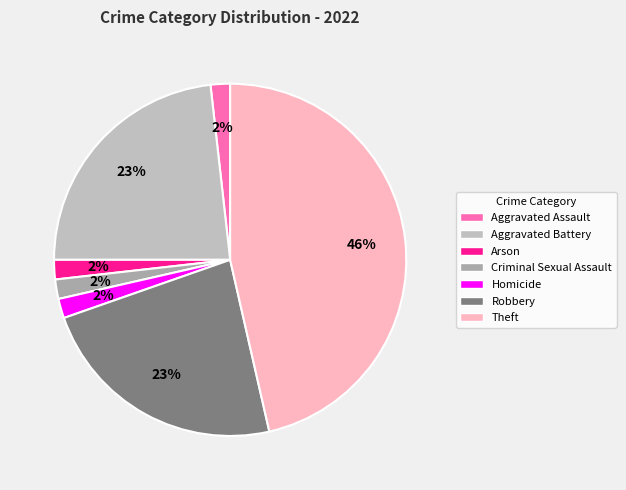

Which has a higher value, Homicide or Arson?

Homicide